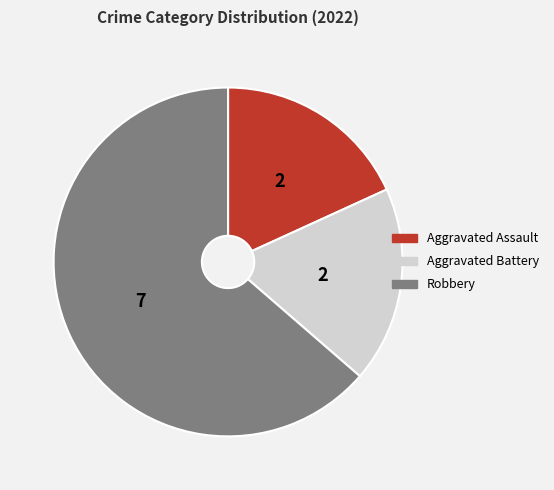

Is there a majority slice in this chart?

Yes